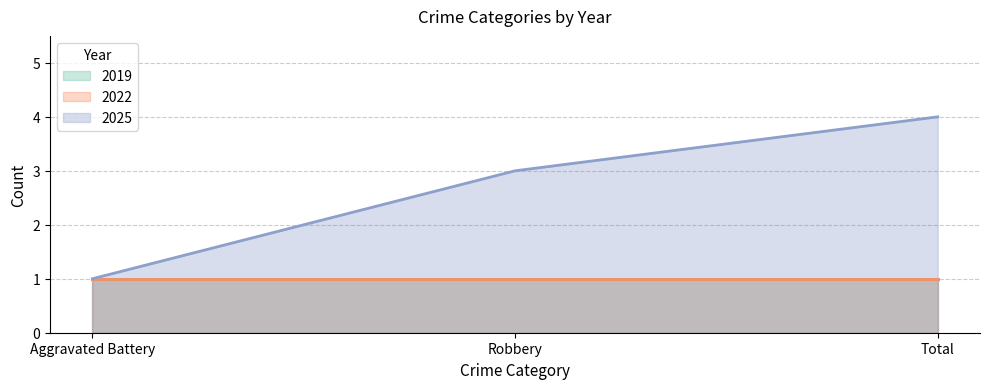

Count the number of categories in the chart.

3